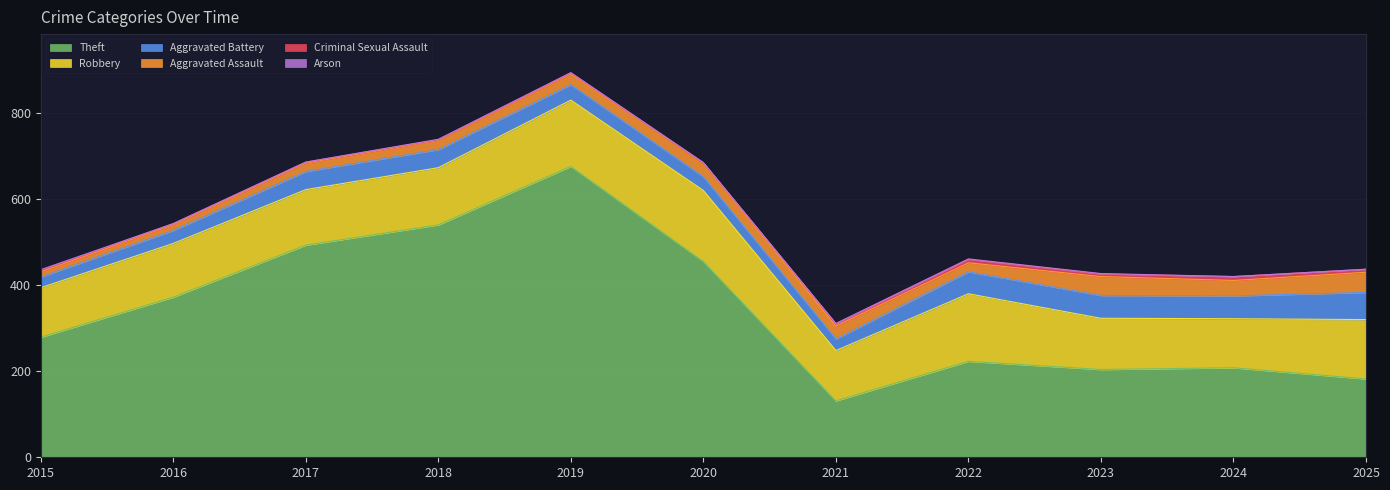

Reading left to right, extract all data points from this chart.

Theft: 2015=279	2016=372	2017=493	2018=540	2019=676	2020=455	2021=131	2022=223	2023=204	2024=208	2025=182
Robbery: 2015=115	2016=125	2017=129	2018=133	2019=154	2020=165	2021=117	2022=157	2023=119	2024=114	2025=138
Aggravated Battery: 2015=25	2016=30	2017=42	2018=42	2019=36	2020=32	2021=27	2022=51	2023=53	2024=53	2025=63
Aggravated Assault: 2015=12	2016=14	2017=20	2018=22	2019=25	2020=32	2021=30	2022=21	2023=44	2024=36	2025=47
Criminal Sexual Assault: 2015=3	2016=2	2017=2	2018=1	2019=2	2020=0	2021=5	2022=8	2023=6	2024=9	2025=7
Arson: 2015=2	2016=0	2017=0	2018=1	2019=1	2020=1	2021=1	2022=1	2023=1	2024=0	2025=0